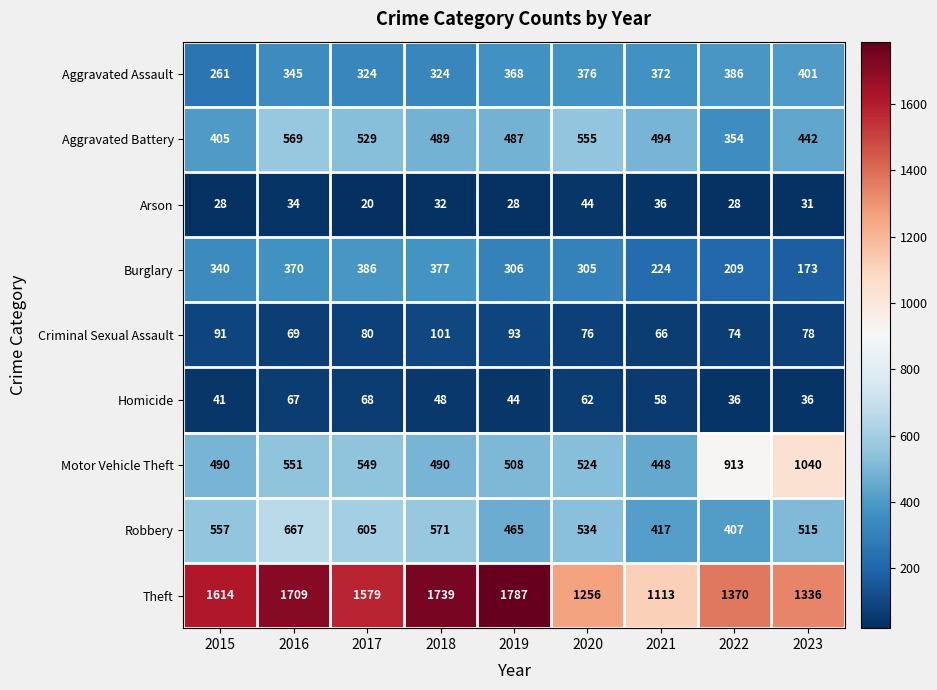

Which series has the largest range (max minus min)?

Theft